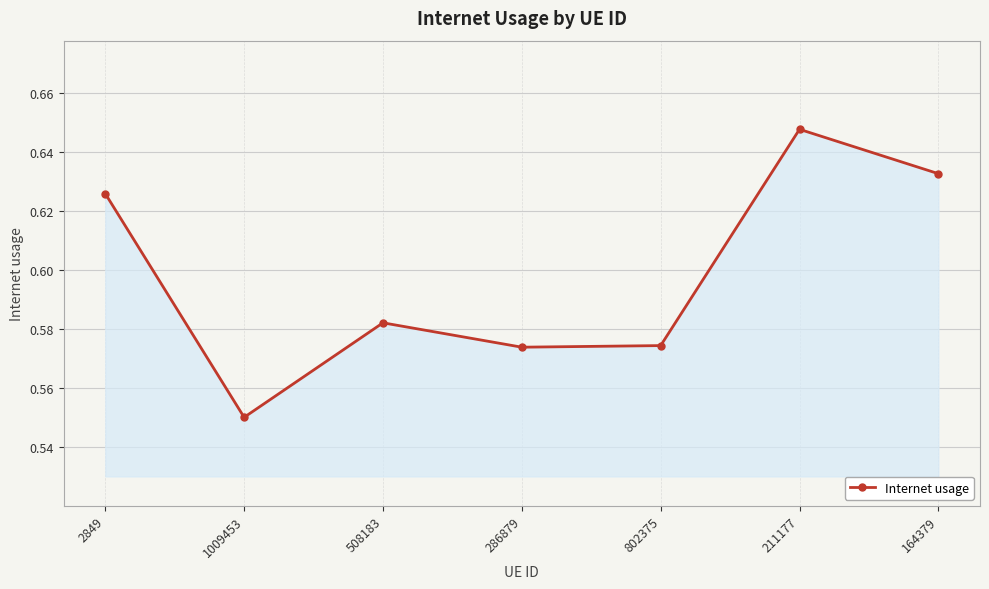

What is the label of the 2nd point from the left?

1009453